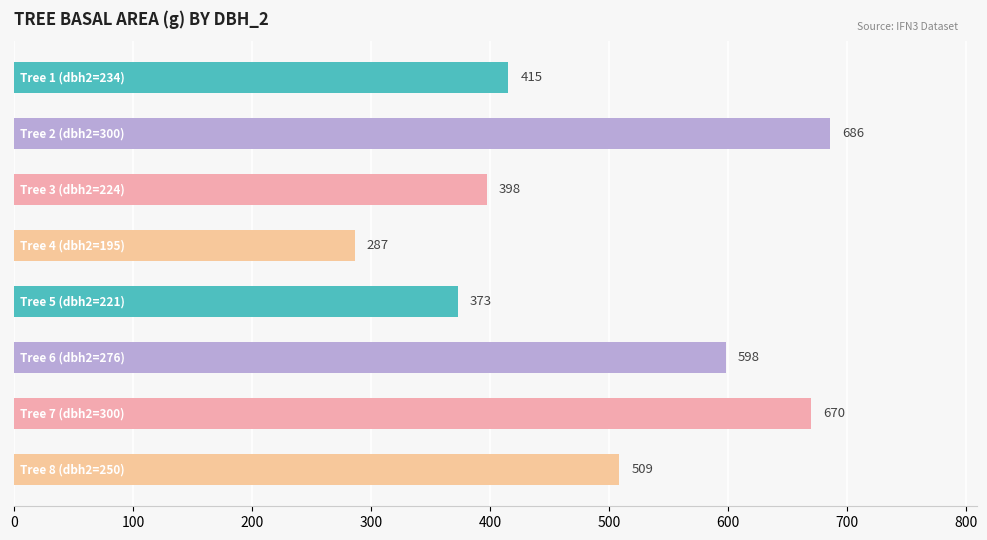

What is the smallest value displayed?

286.5